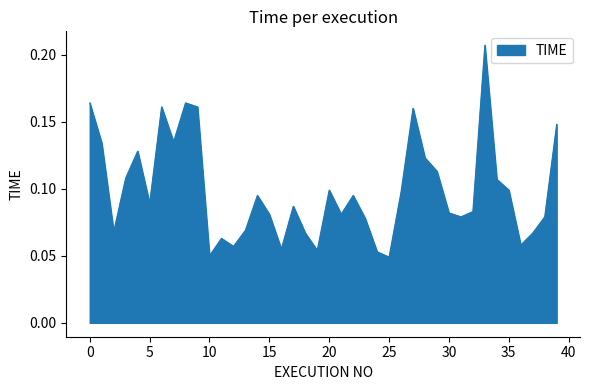

True or false: there are more than 0 points higher than both neighbors.

True